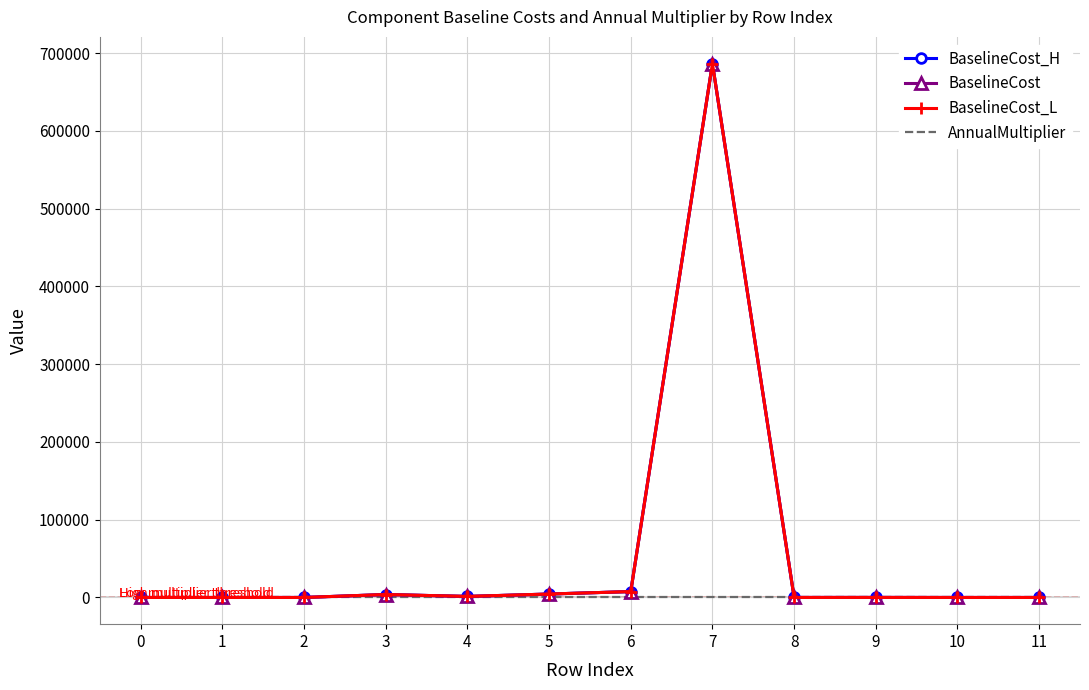

What is the maximum value shown in the chart?

686433.0